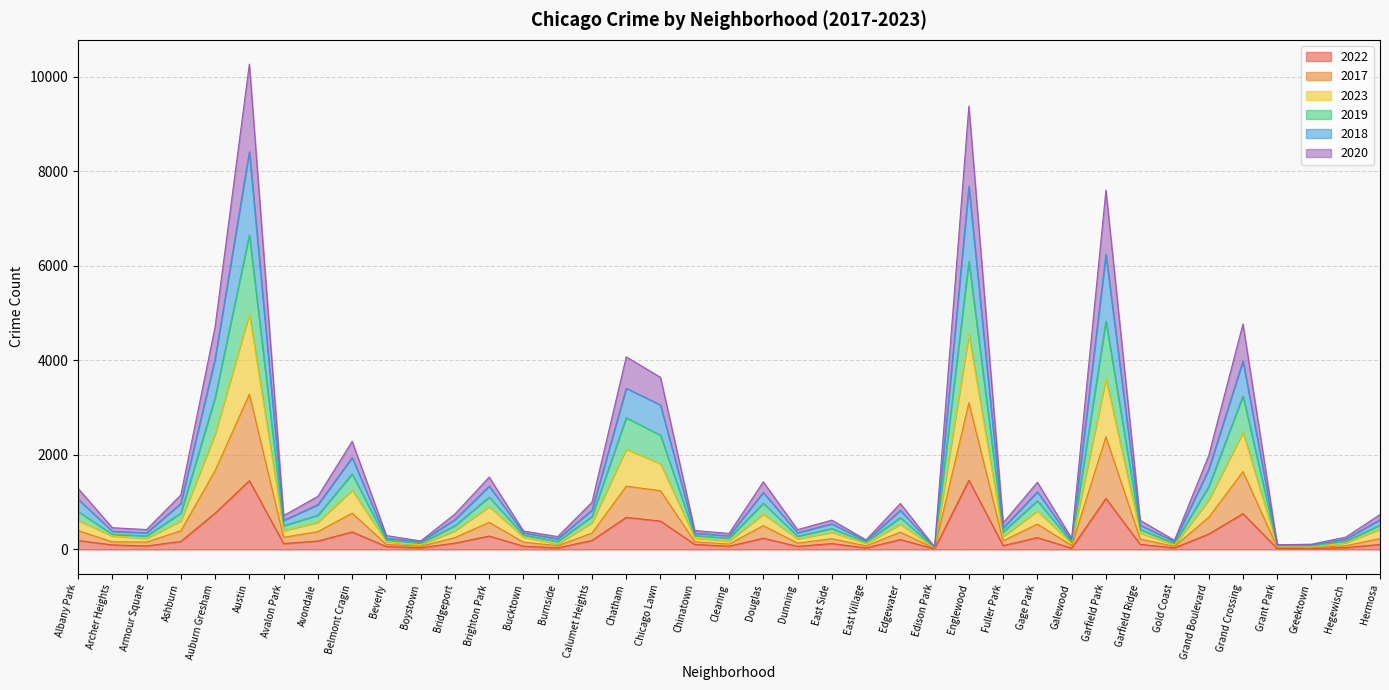

What is the total value across all series at Chicago Lawn?

3642